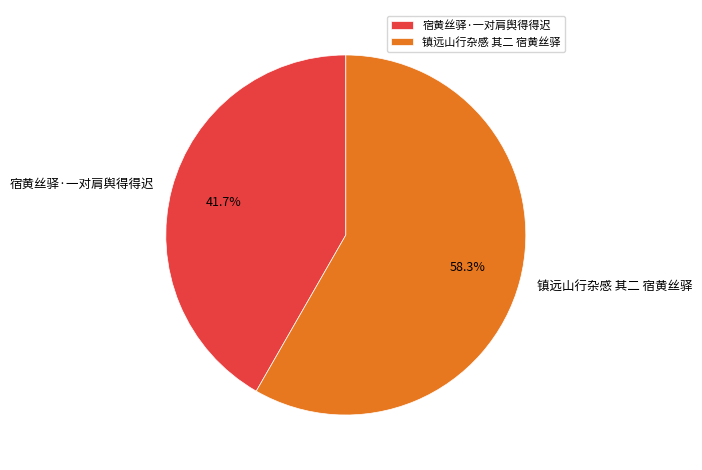

The 镇远山行杂感 其二 宿黄丝驿 slice represents 68% of the pie. True or false?

False